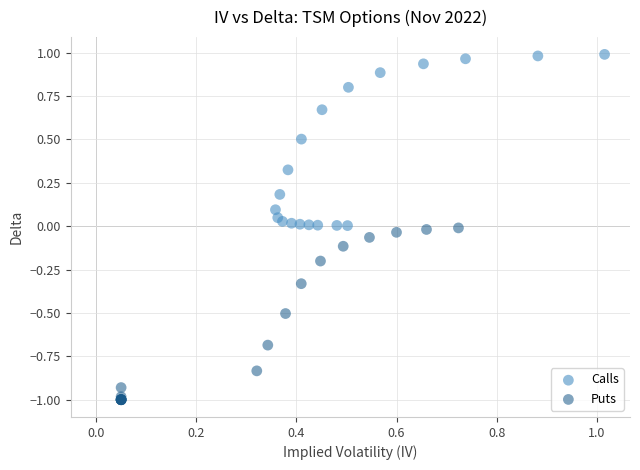

What are all the series names shown in the legend?

Calls, Puts